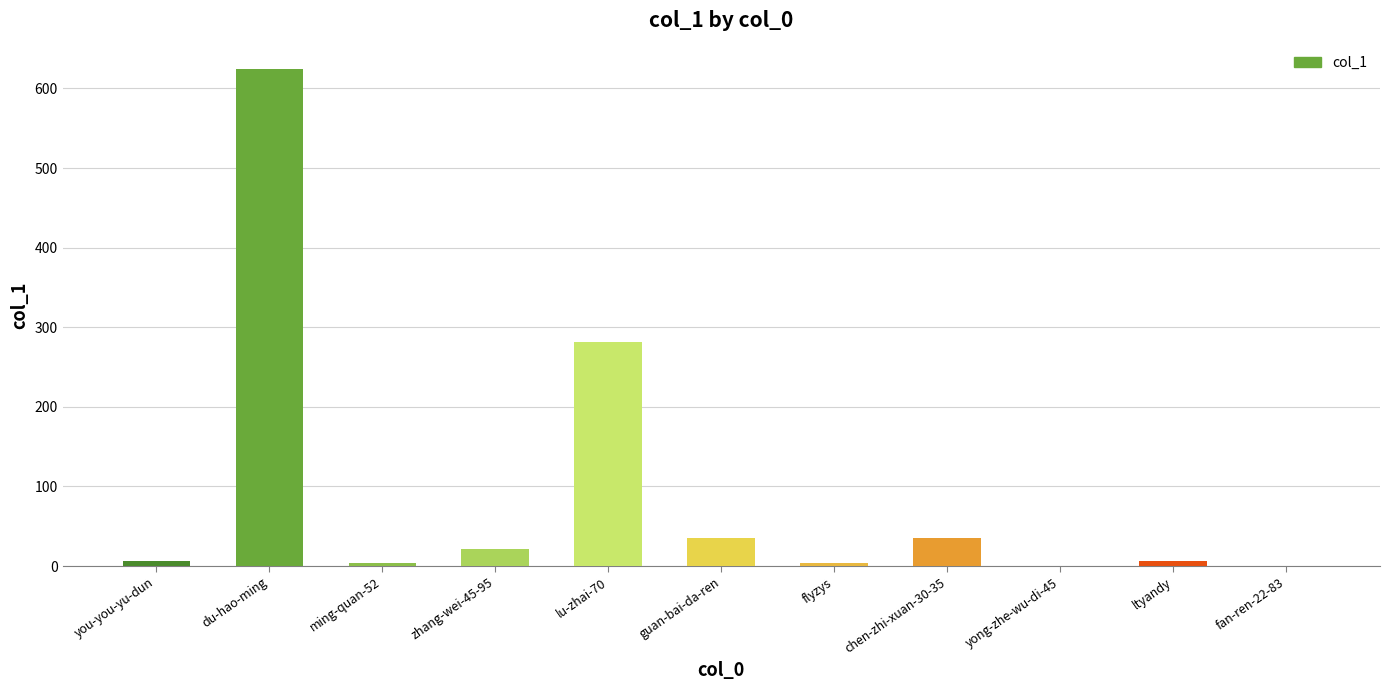

What is the sum of all values?

1018